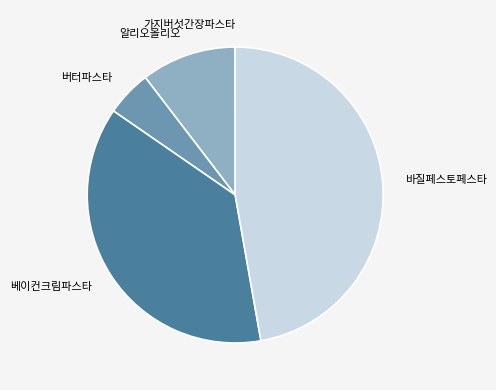

Is 알리오올리오 the majority of the pie?

No